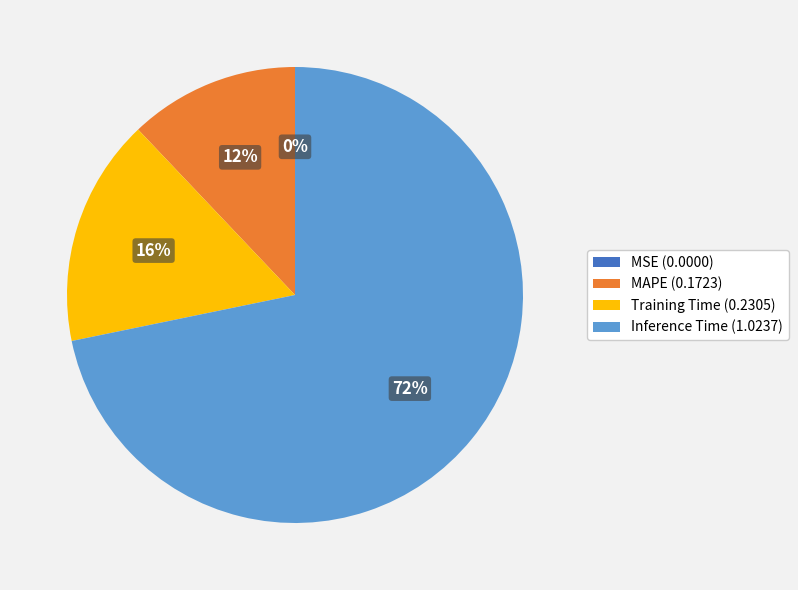

To the nearest percent, what is the average slice percentage?

25%